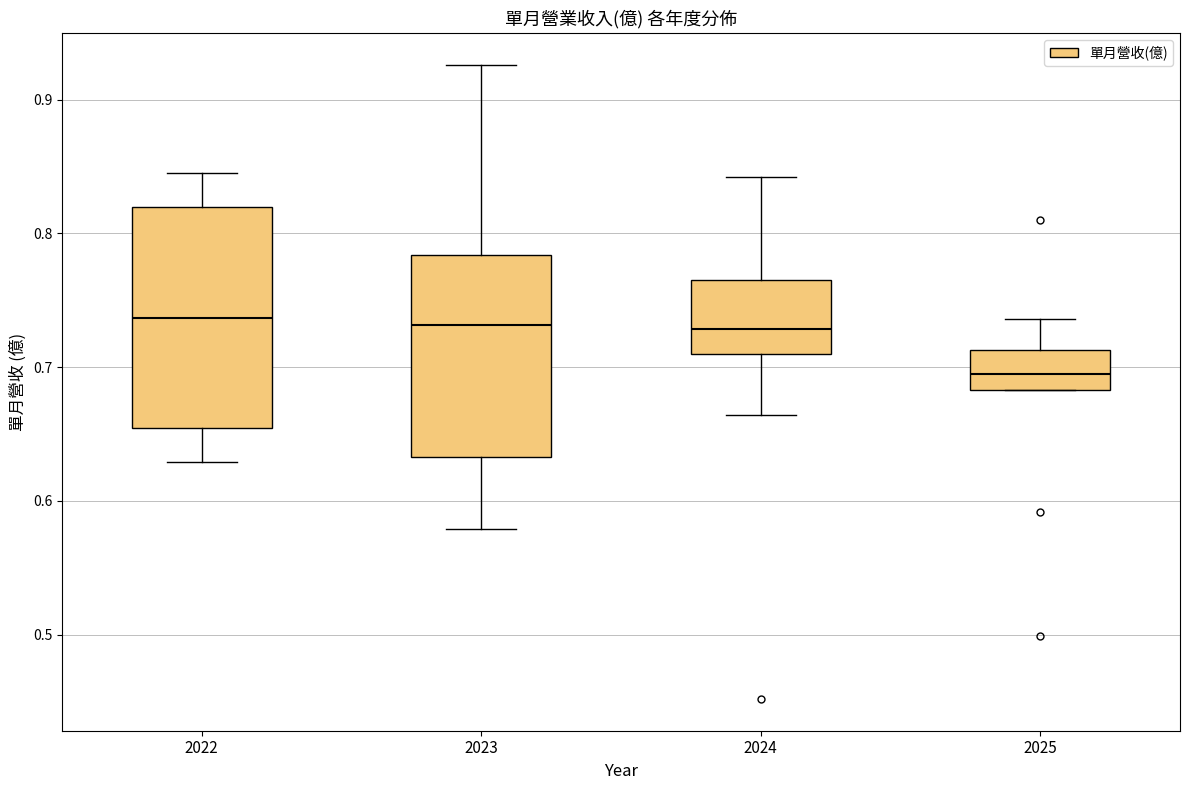

Reading left to right, read every box against the y-axis: the position of its median line, the range the box covers, and the ends of its whiskers. The values are not printed on the chart, so give them approximately, as read against the axis.

2022: median 0.74, box 0.65 to 0.82, whiskers 0.63 to 0.85
2023: median 0.73, box 0.63 to 0.78, whiskers 0.58 to 0.93
2024: median 0.73, box 0.71 to 0.77, whiskers 0.66 to 0.84
2025: median 0.70, box 0.68 to 0.71, whiskers 0.68 to 0.74